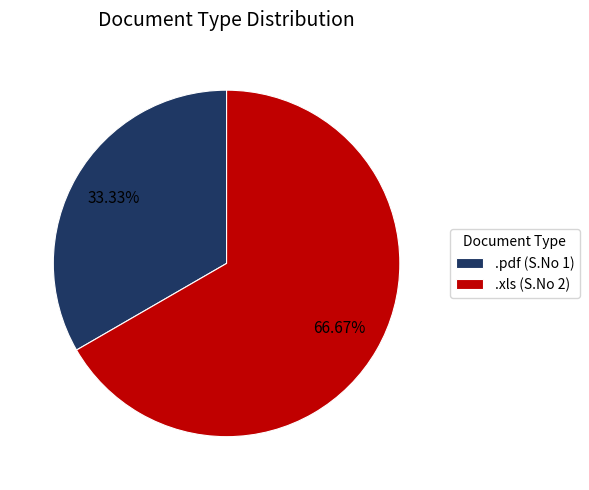

Does .pdf represent more than half of the total?

No